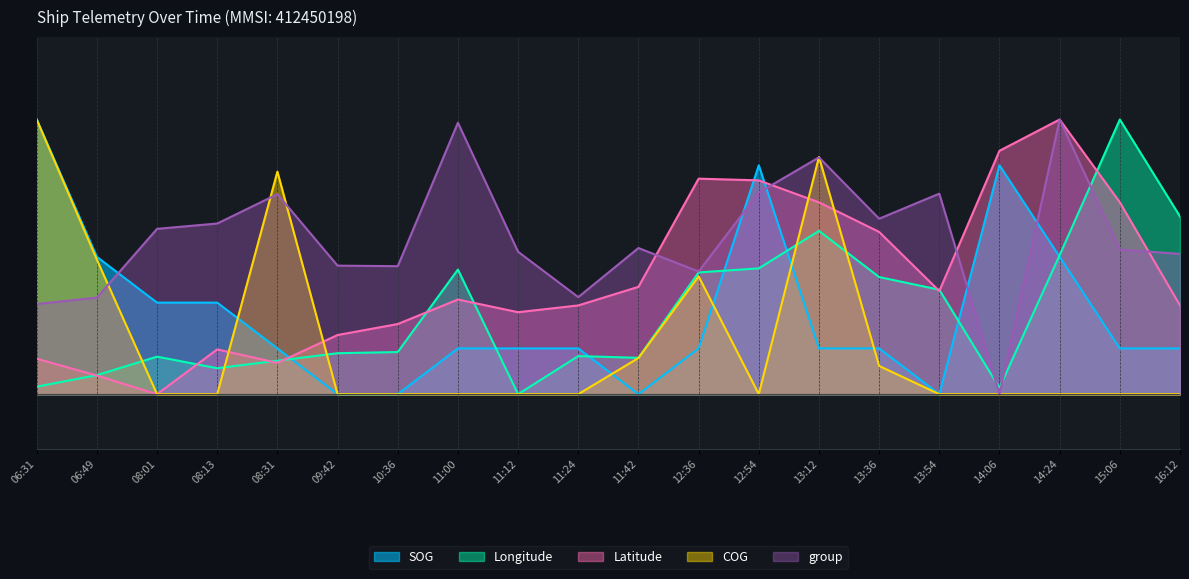

What position from the right is 06:49?

19